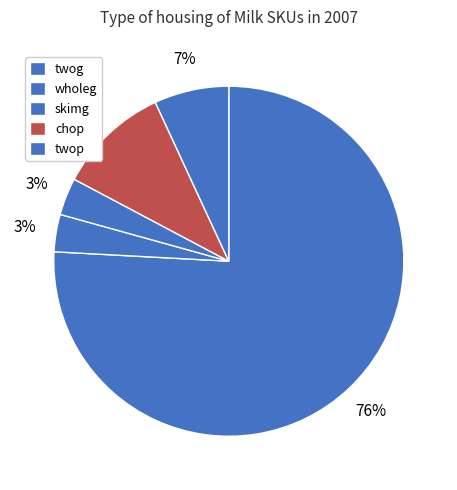

What percentage is the twop slice, to the nearest percent?

7%